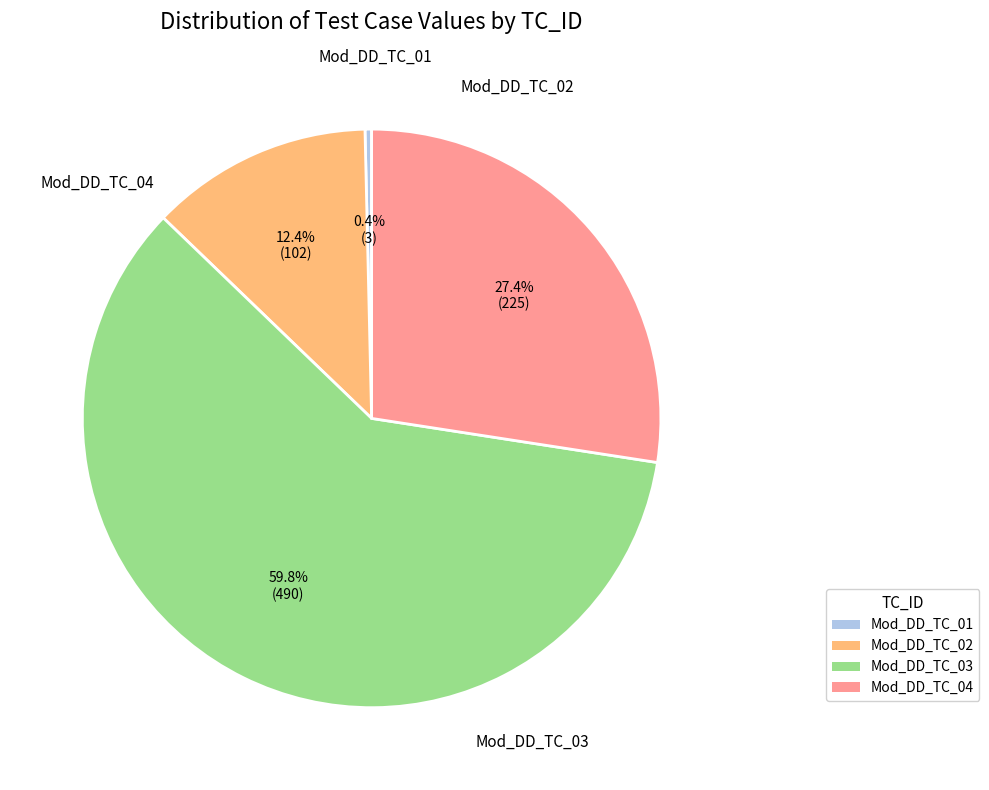

Is there a majority slice in this chart?

Yes